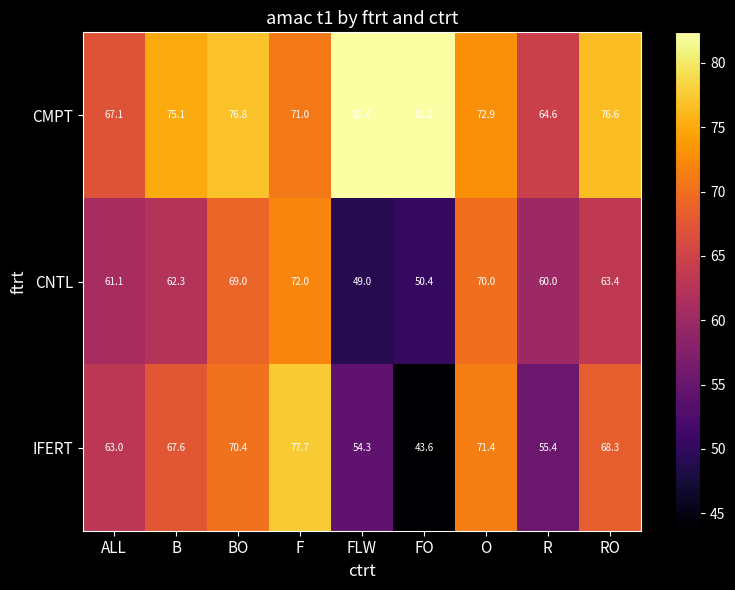

At which category does the chart reach its minimum across all series?

FO